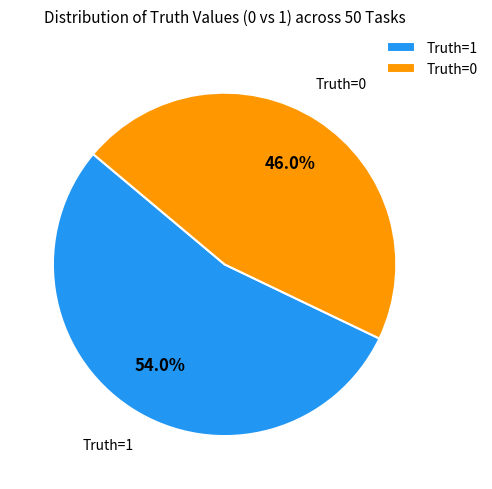

Which category accounts for the majority?

Truth=1